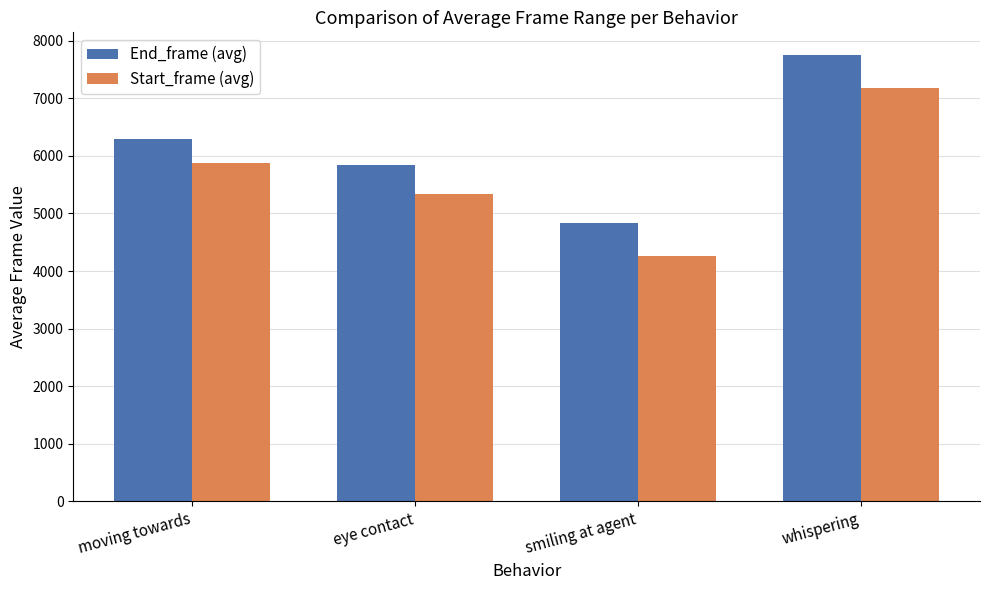

How many series are shown in this chart?

2